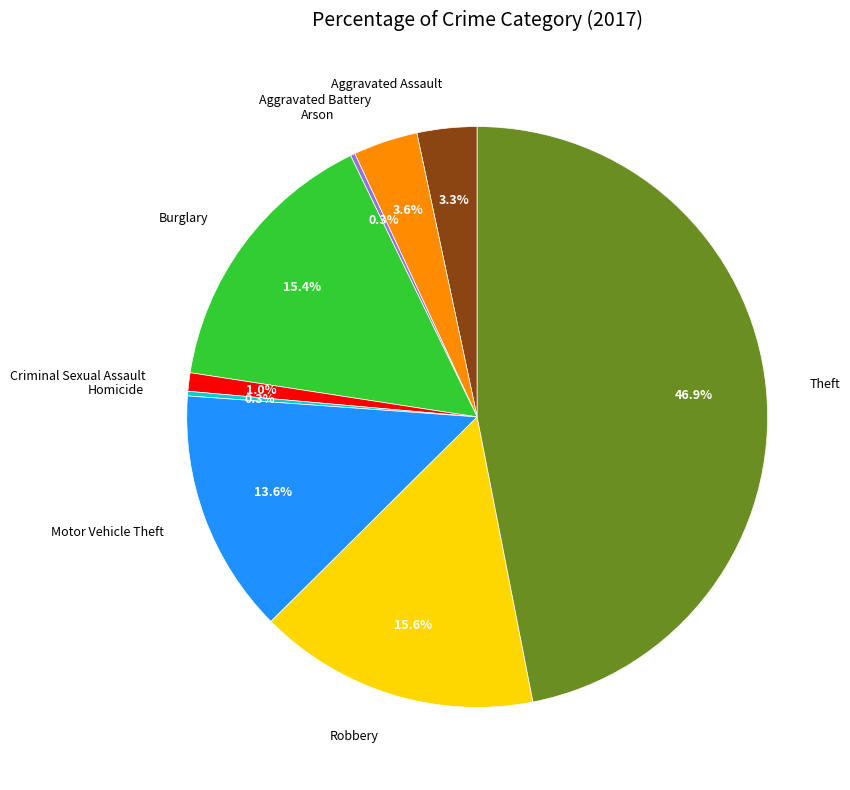

To the nearest percent, what portion does Theft represent?

47%